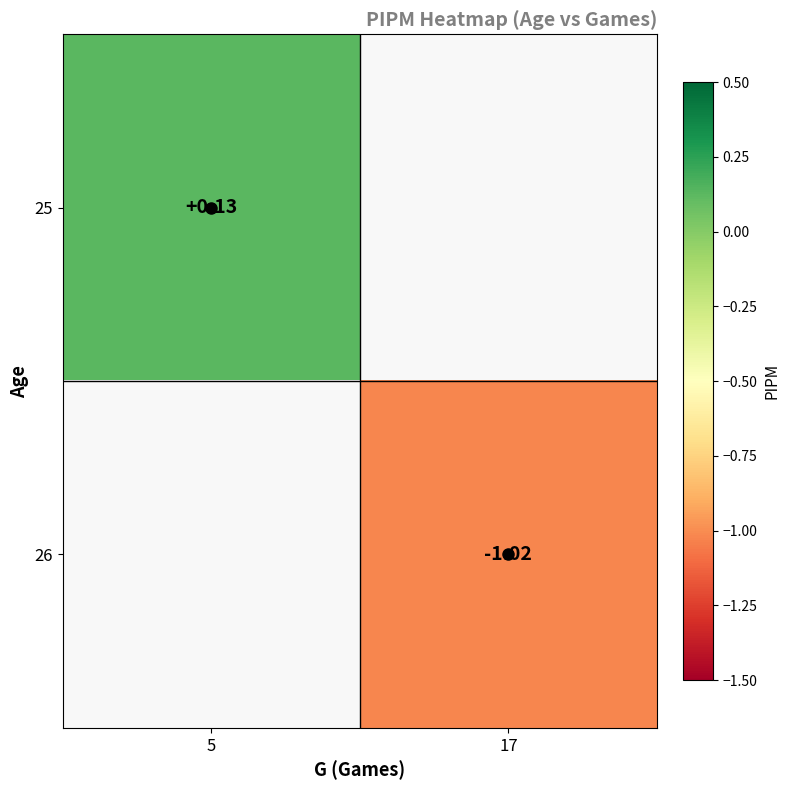

Rank the series at 5 from highest to lowest value.

25, 26